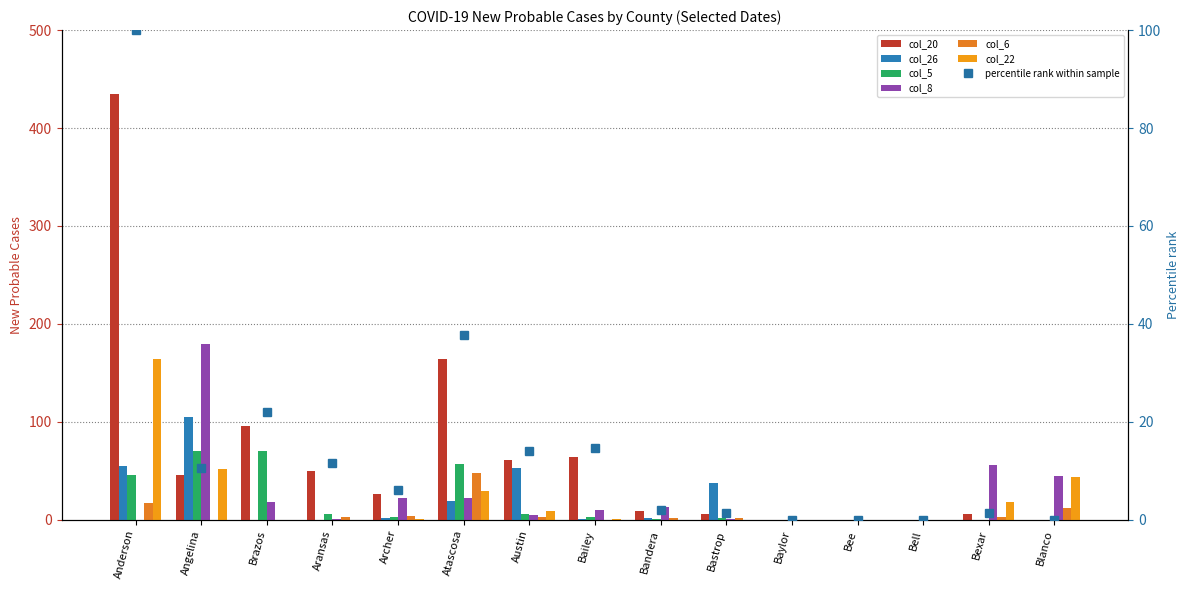

Reading left to right, transcribe all the data shown in this chart.

col_20: Anderson=435	Angelina=46	Brazos=96	Aransas=50	Archer=26	Atascosa=164	Austin=61	Bailey=64	Bandera=9	Bastrop=6	Baylor=0	Bee=0	Bell=0	Bexar=6	Blanco=0
col_26: Anderson=55	Angelina=105	Brazos=0	Aransas=0	Archer=2	Atascosa=19	Austin=53	Bailey=1	Bandera=2	Bastrop=38	Baylor=0	Bee=0	Bell=0	Bexar=0	Blanco=0
col_5: Anderson=46	Angelina=70	Brazos=70	Aransas=6	Archer=3	Atascosa=57	Austin=6	Bailey=3	Bandera=1	Bastrop=2	Baylor=0	Bee=0	Bell=0	Bexar=0	Blanco=0
col_8: Anderson=0	Angelina=179	Brazos=18	Aransas=1	Archer=22	Atascosa=22	Austin=5	Bailey=10	Bandera=13	Bastrop=1	Baylor=0	Bee=0	Bell=0	Bexar=56	Blanco=45
col_6: Anderson=17	Angelina=0	Brazos=0	Aransas=3	Archer=4	Atascosa=48	Austin=3	Bailey=0	Bandera=2	Bastrop=2	Baylor=0	Bee=0	Bell=0	Bexar=3	Blanco=12
col_22: Anderson=164	Angelina=52	Brazos=0	Aransas=0	Archer=1	Atascosa=29	Austin=9	Bailey=1	Bandera=0	Bastrop=0	Baylor=0	Bee=0	Bell=0	Bexar=18	Blanco=44